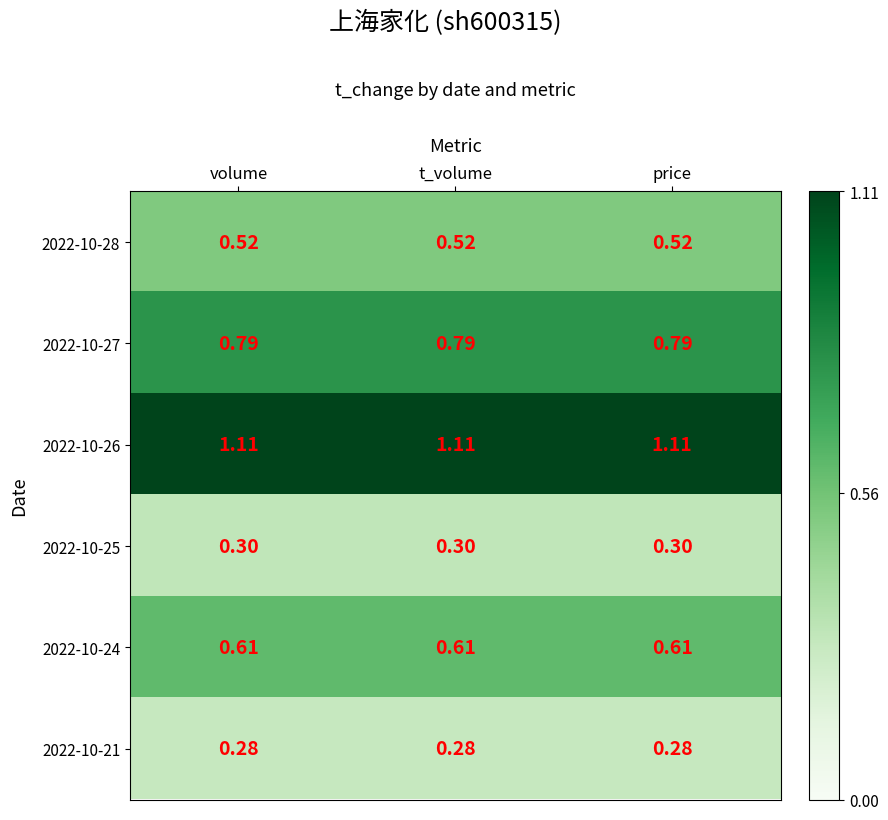

Is the value of 2022-10-26 at price greater than the value of 2022-10-27 at volume?

Yes